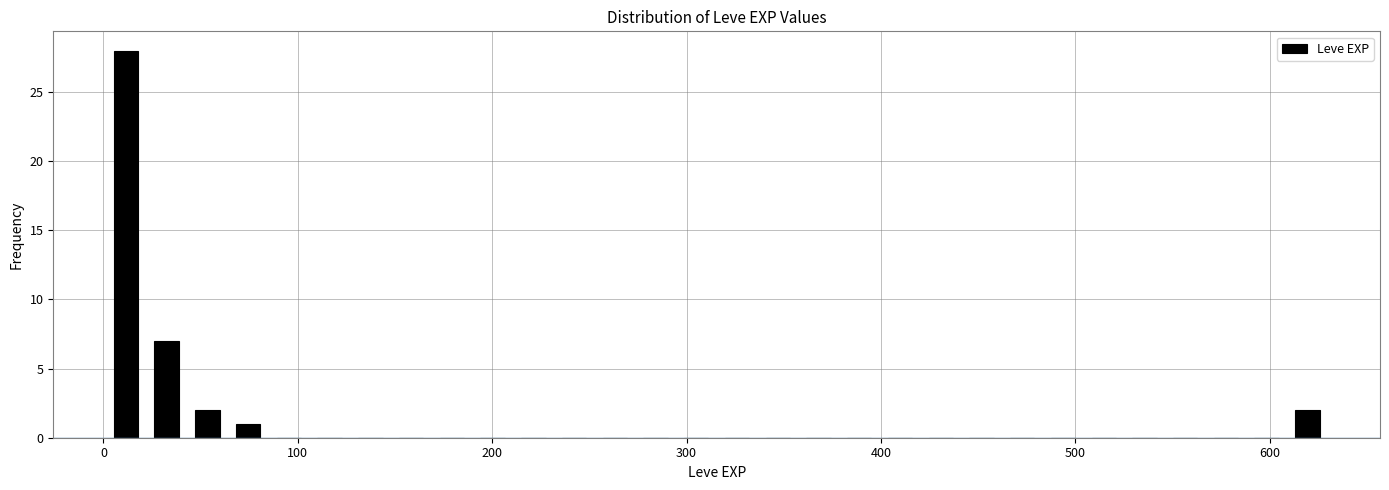

Read against the x-axis, roughly where is the centre of the tallest bar?

10